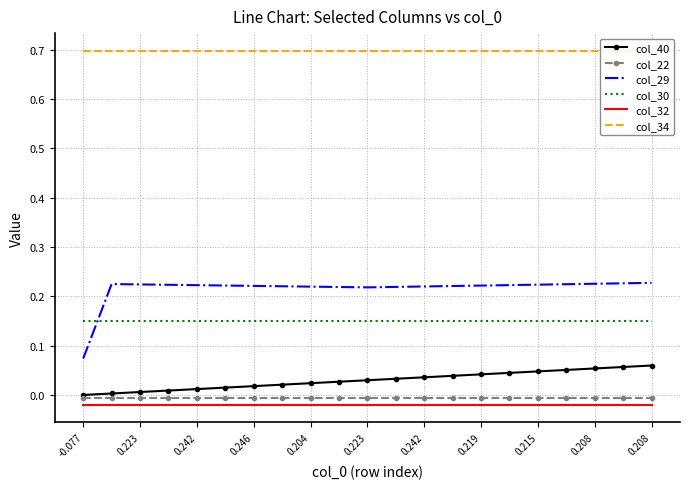

True or false: col_34 and col_32 cross at least once.

False